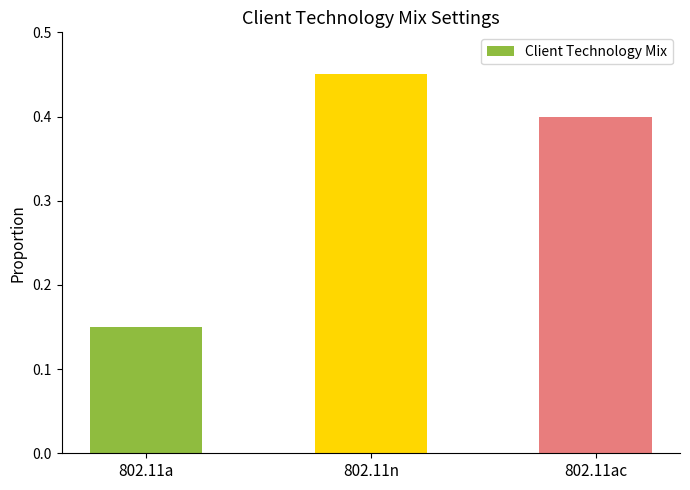

Between 802.11a and 802.11ac, which is larger?

802.11ac